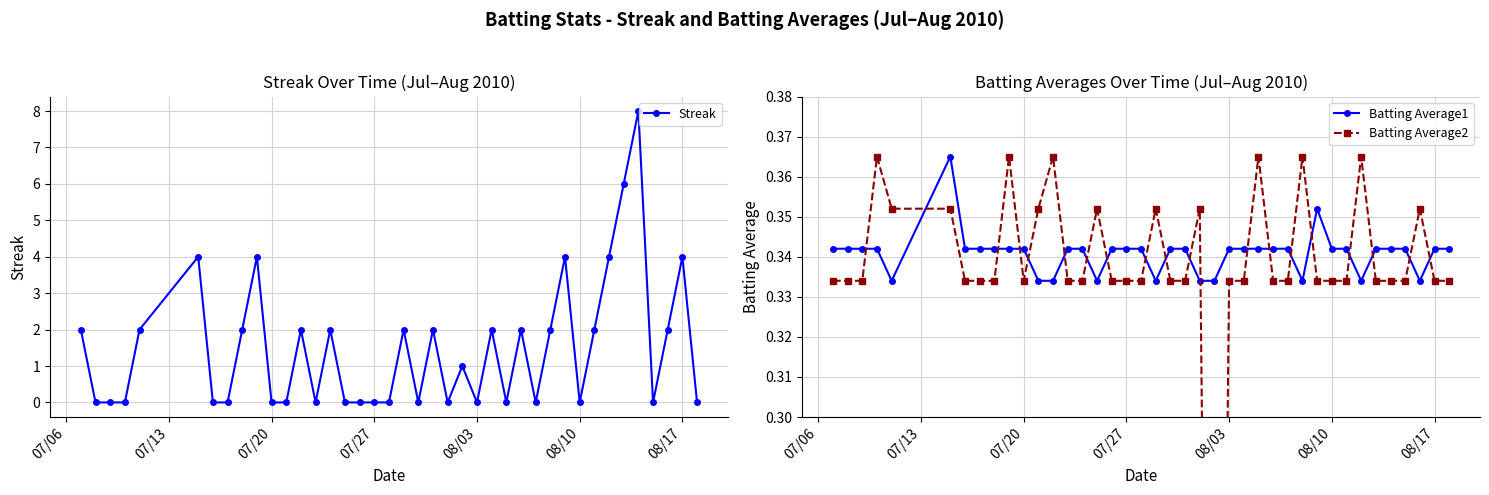

True or false: Batting Average1 has more than 1 points higher than both neighbors.

True